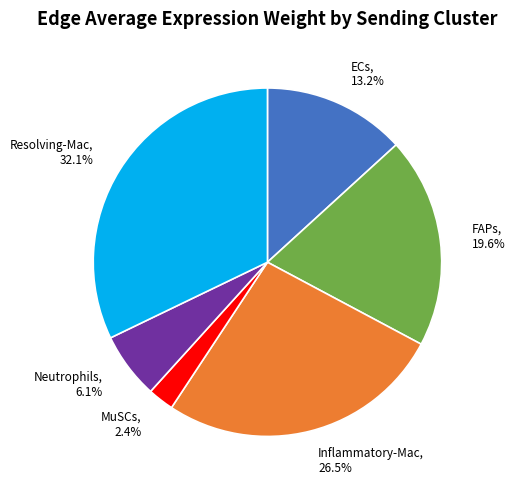

Is it true that Resolving-Mac is 32% of the pie?

True